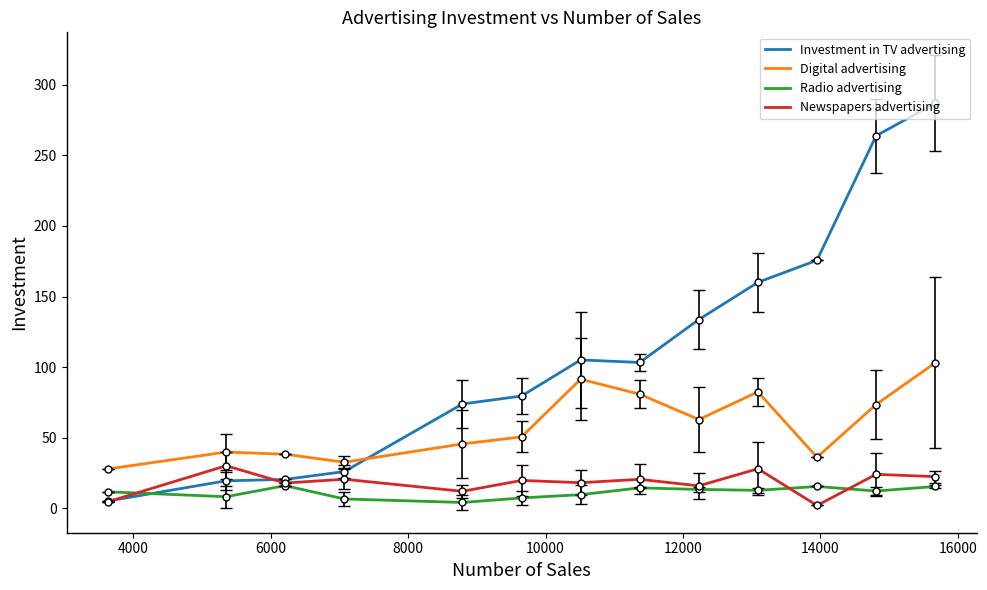

What is the maximum value shown in the chart?

287.0